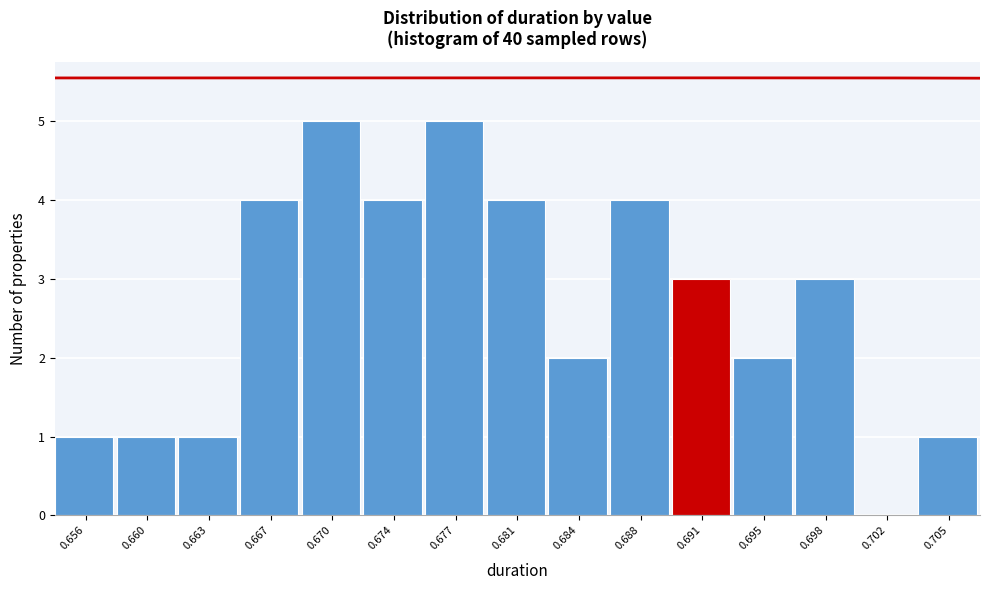

Reading right to left, what are all the values shown in this chart?

0.705=1	0.702=0	0.698=3	0.695=2	0.691=3	0.688=4	0.684=2	0.681=4	0.677=5	0.674=4	0.670=5	0.667=4	0.663=1	0.660=1	0.656=1